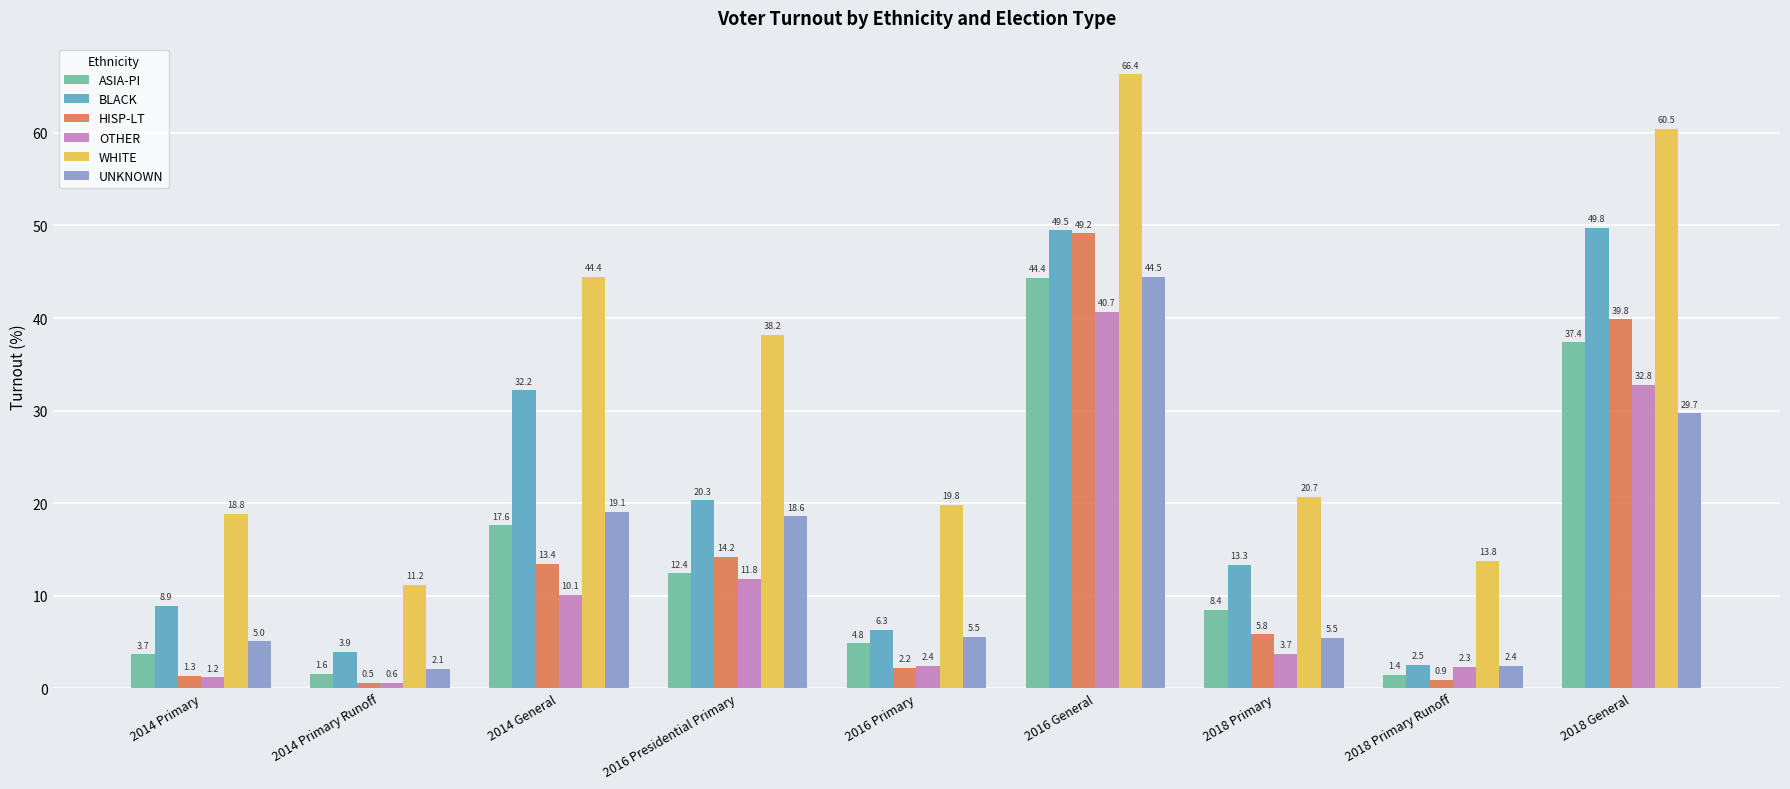

What is the lowest value of the BLACK series?

2.5